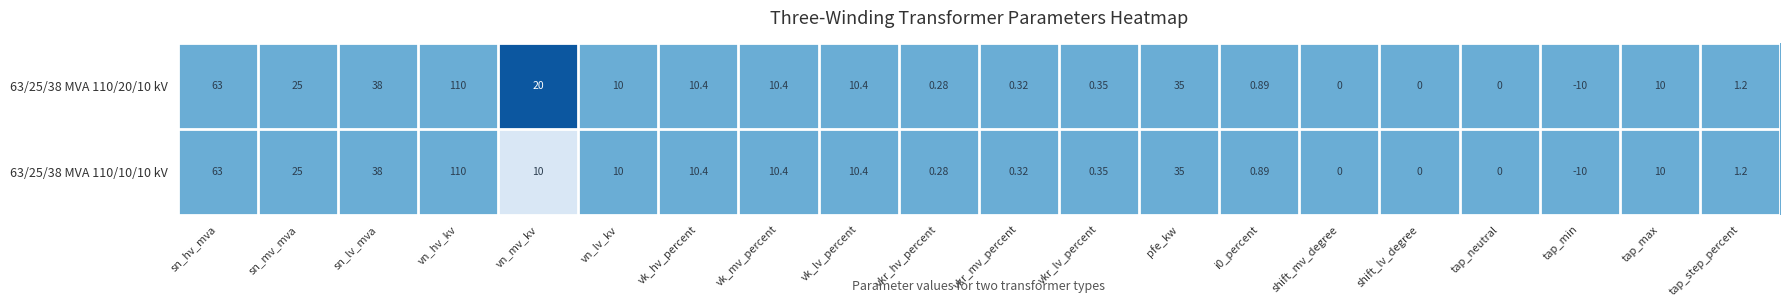

Which series has the largest total across all categories?

63/25/38 MVA 110/20/10 kV